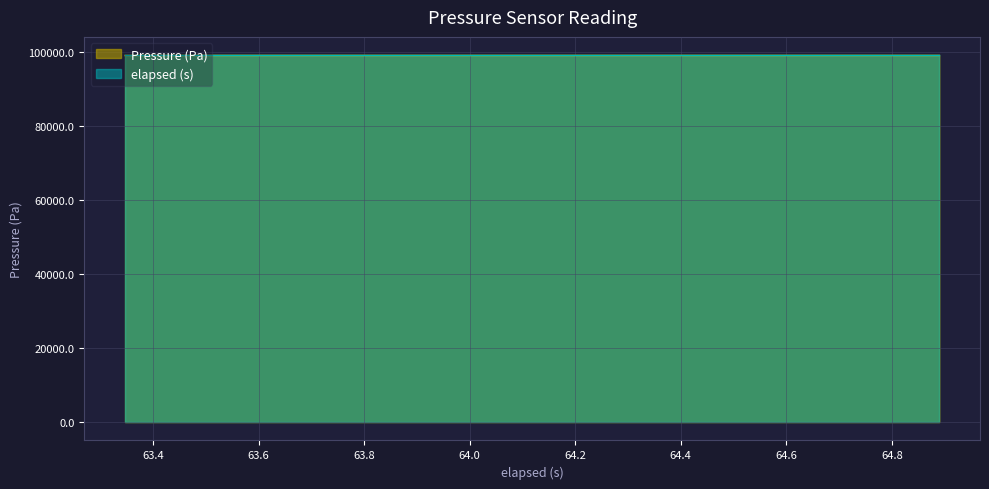

Which series has the largest range (max minus min)?

Pressure (Pa)